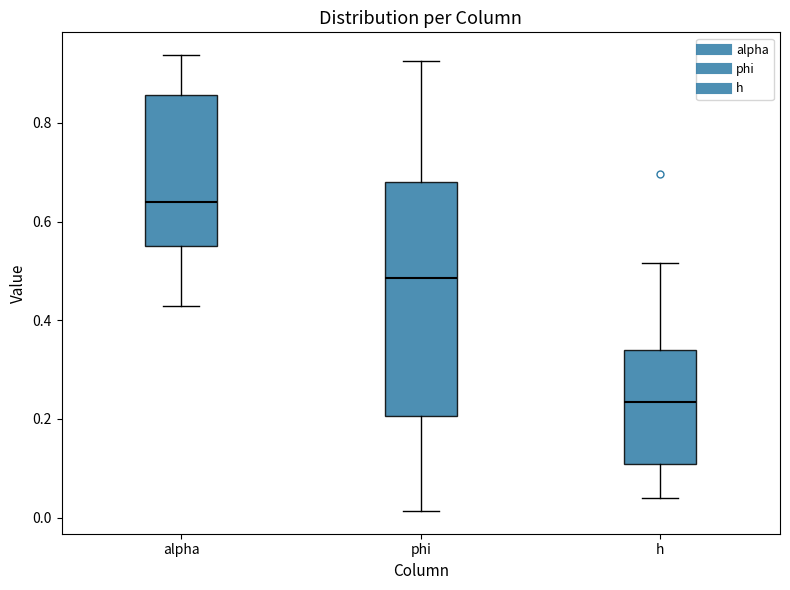

Reading left to right, transcribe this box plot: for each box, give where its median line is, the range the box spans, and where its two whiskers end, as read against the y-axis. The values are not printed on the chart, so give them approximately, as read against the axis.

alpha: median 0.64, box 0.56 to 0.86, whiskers 0.42 to 0.94
phi: median 0.48, box 0.20 to 0.68, whiskers 0.02 to 0.92
h: median 0.24, box 0.10 to 0.34, whiskers 0.04 to 0.52